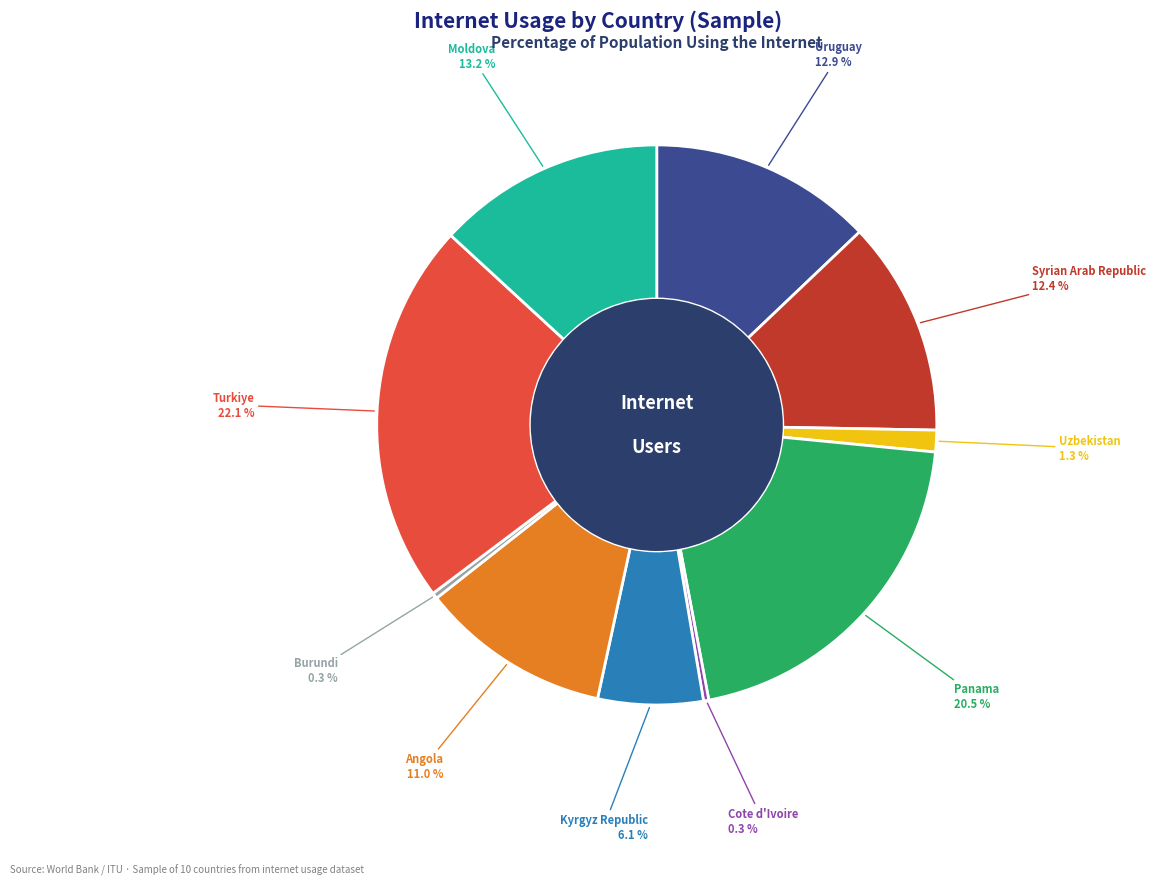

Does any single category account for the majority?

No